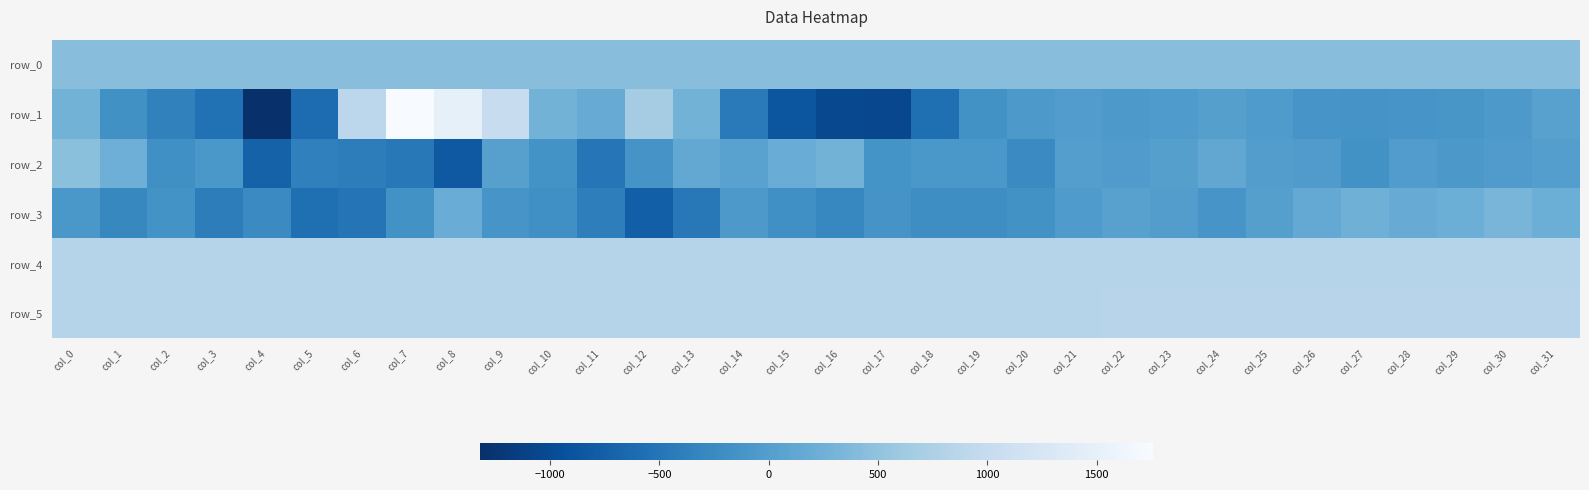

What is the total value across all series at col_12?

1885.3